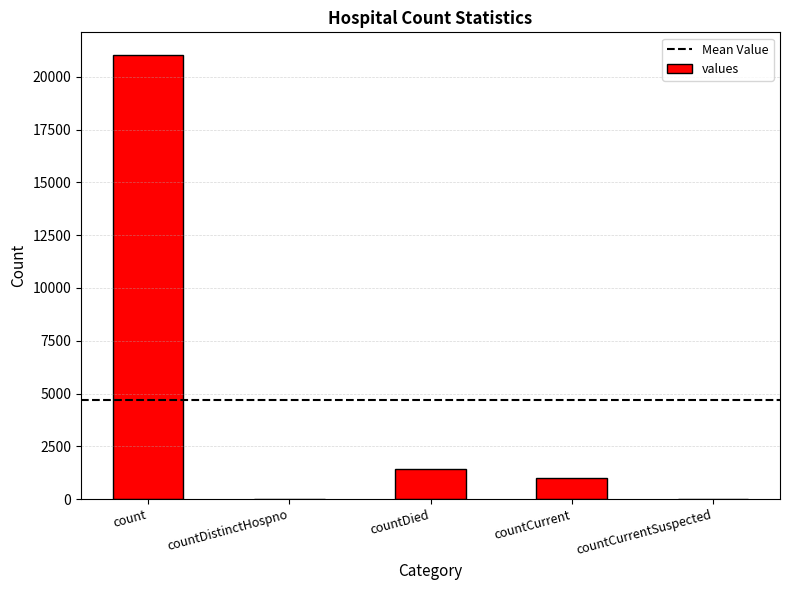

Reading left to right, extract all data points from this chart.

count=21050	countDistinctHospno=0	countDied=1405	countCurrent=1006	countCurrentSuspected=0